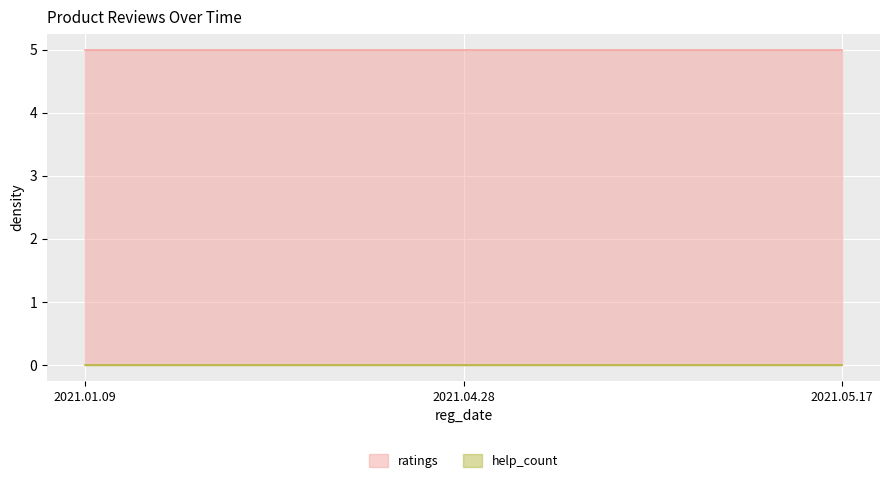

Which category has the highest value in the ratings series?

2021.01.09